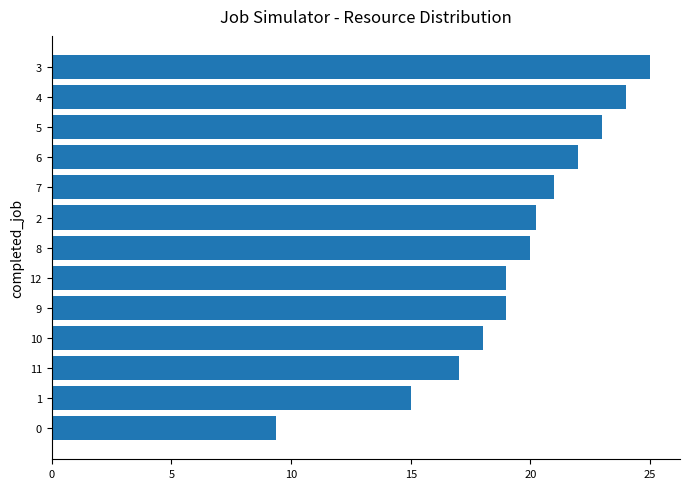

What is the sum of the values at 11 and 7?

38.0